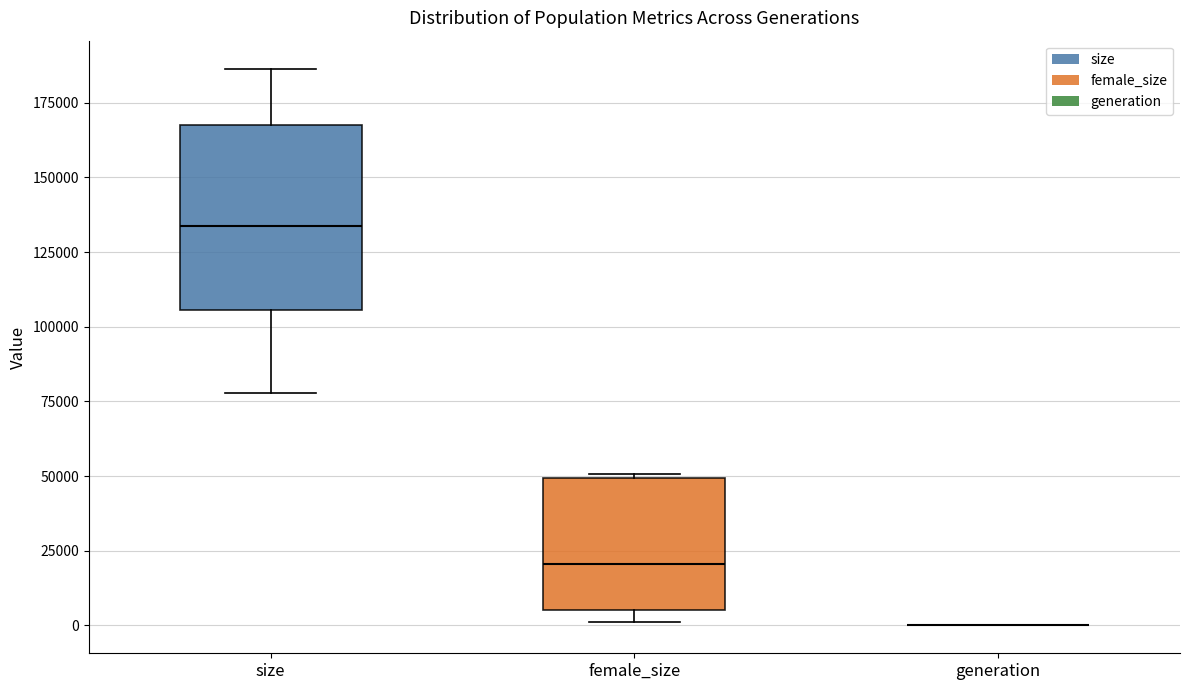

Comparing the boxes themselves (not the whiskers), which one is the tallest?

size